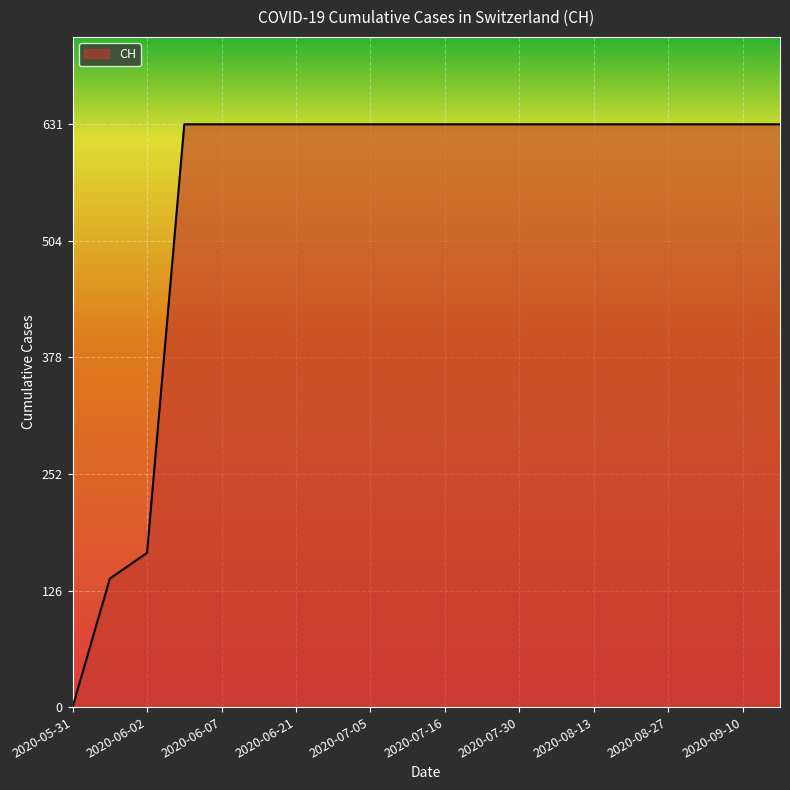

What is the difference between the maximum and minimum values?

631